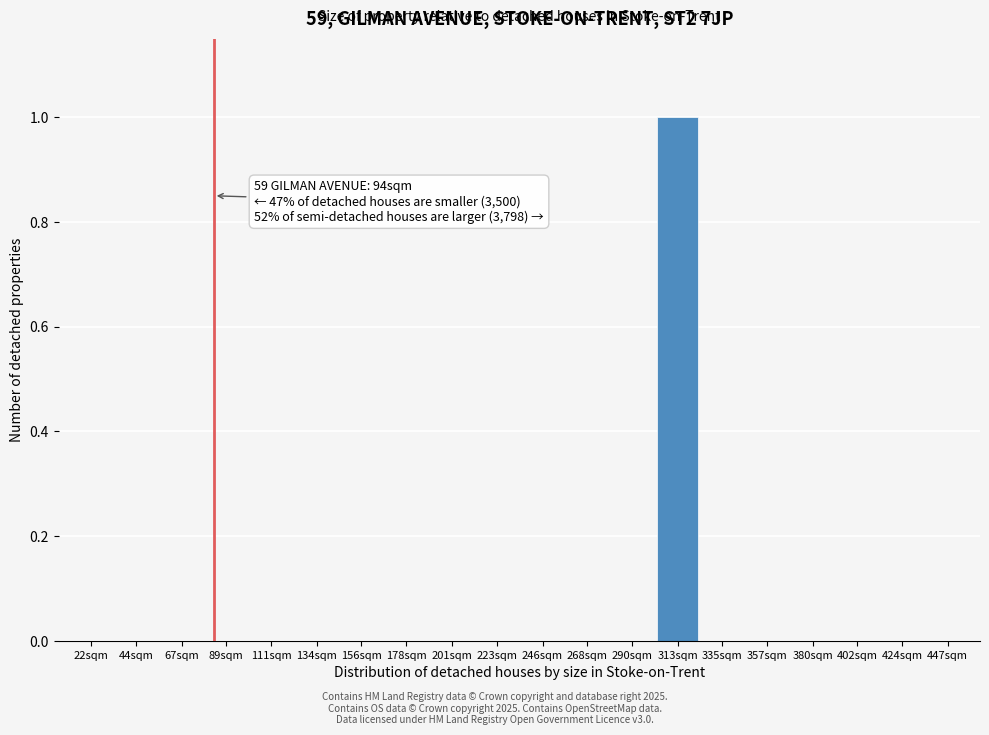

Reading right to left, extract all data points from this chart.

447sqm=0	424sqm=0	402sqm=0	380sqm=0	357sqm=0	335sqm=0	313sqm=1	290sqm=0	268sqm=0	246sqm=0	223sqm=0	201sqm=0	178sqm=0	156sqm=0	134sqm=0	111sqm=0	89sqm=0	67sqm=0	44sqm=0	22sqm=0